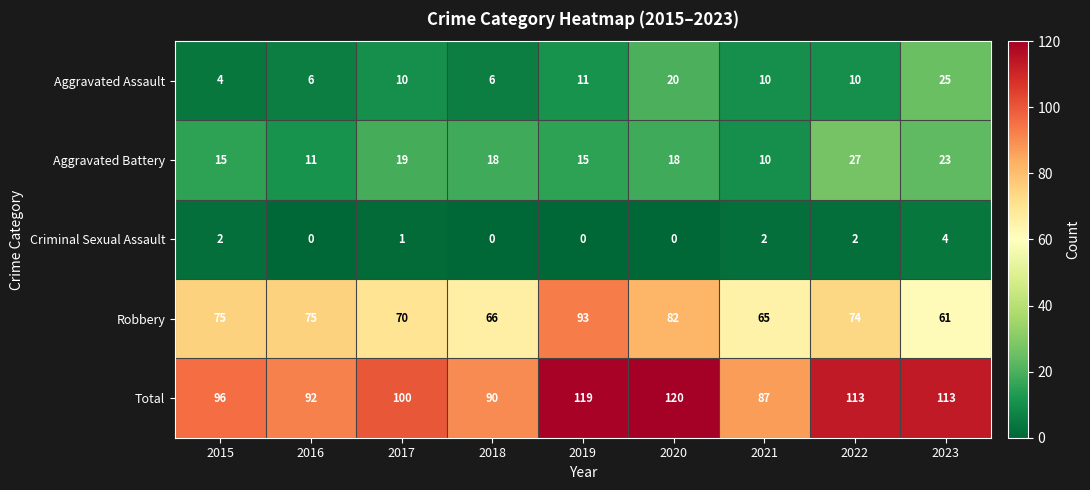

The value of Robbery at 2021 is 111. True or false?

False